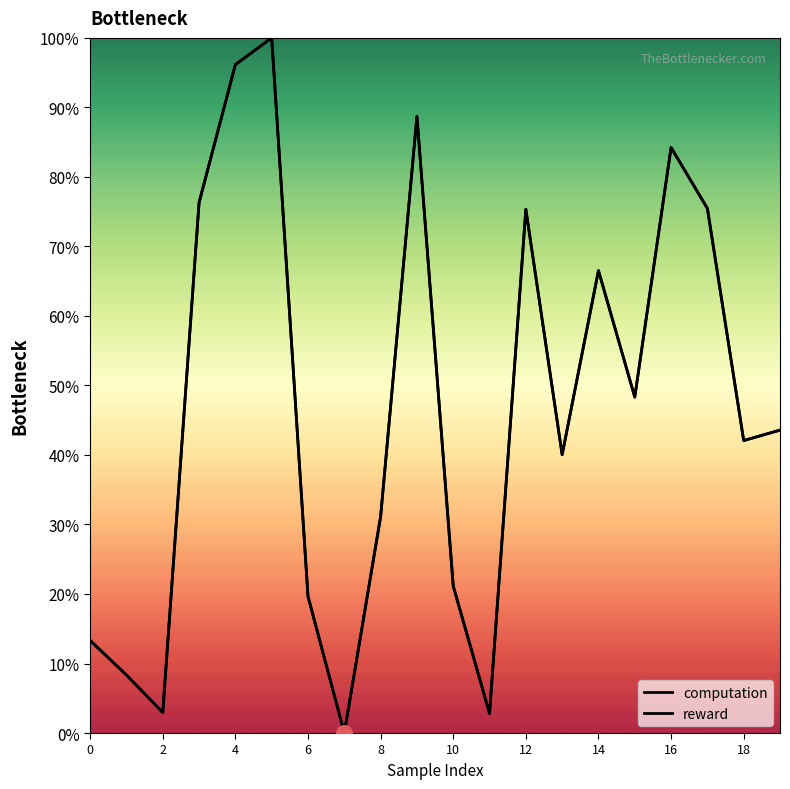

What is the total value across all series at 6?

152.6